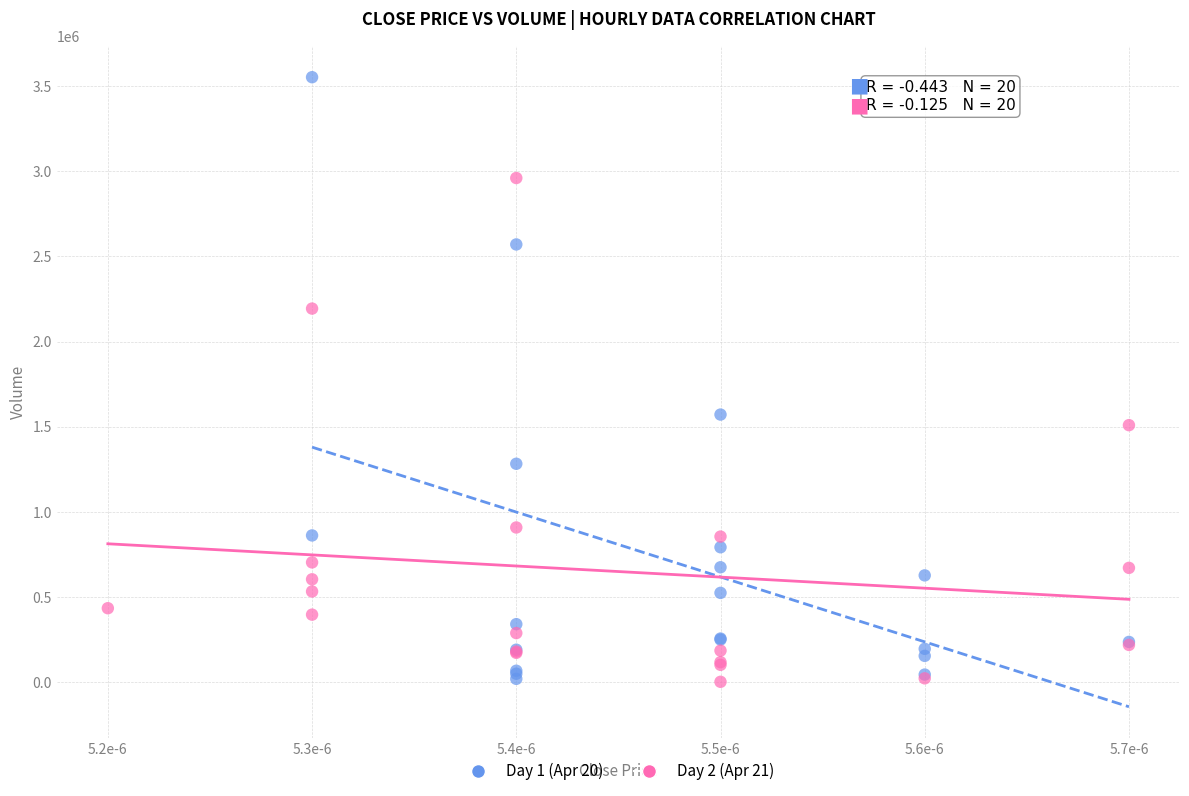

Which series contains the highest Y value?

Day 1 (Apr 20)